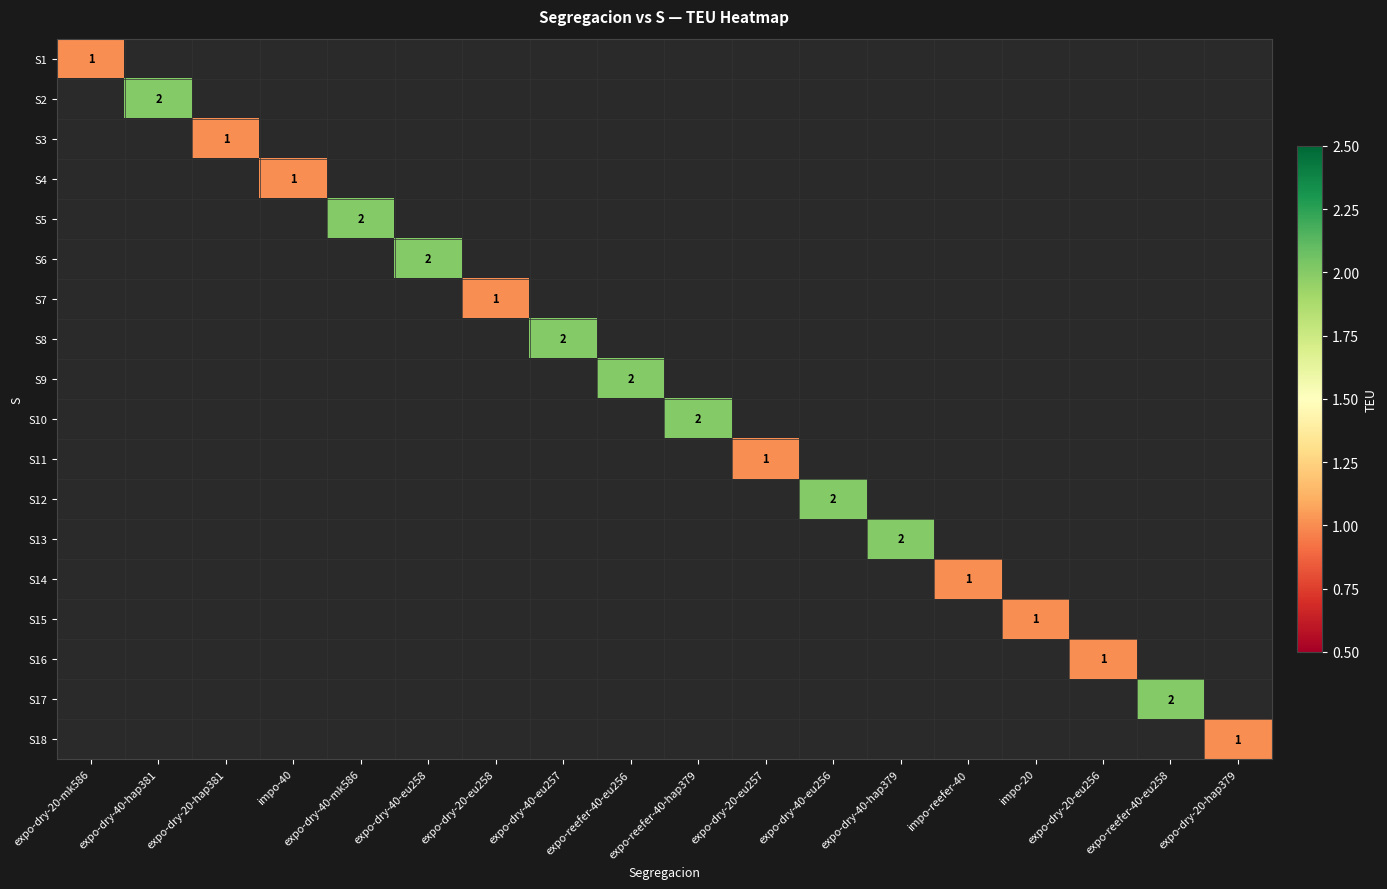

Between expo-dry-40-hap379 and expo-dry-40-eu258, which is larger?

expo-dry-40-eu258